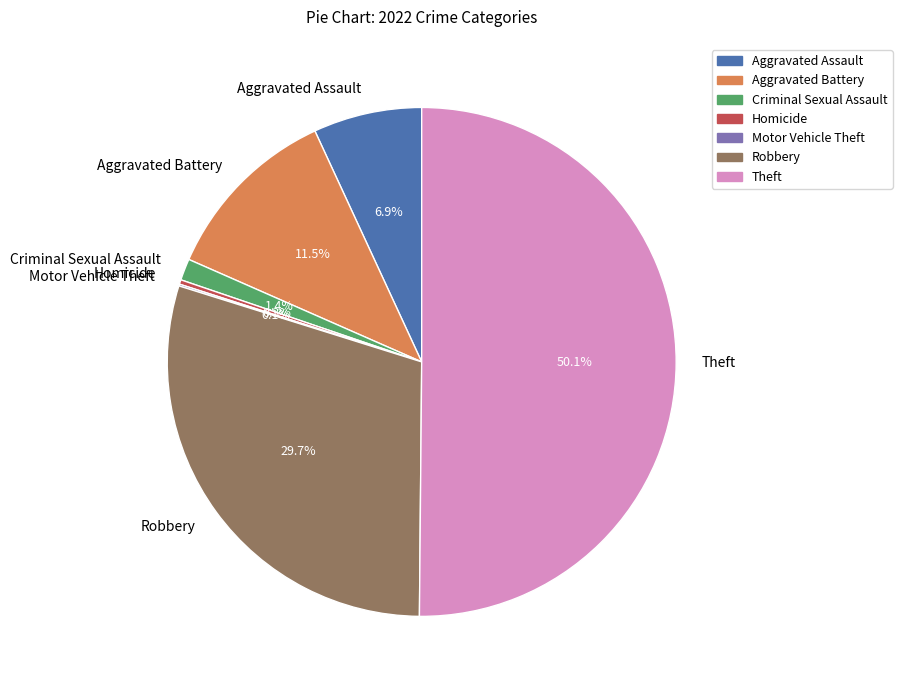

Is it true that Criminal Sexual Assault is 7% of the pie?

False